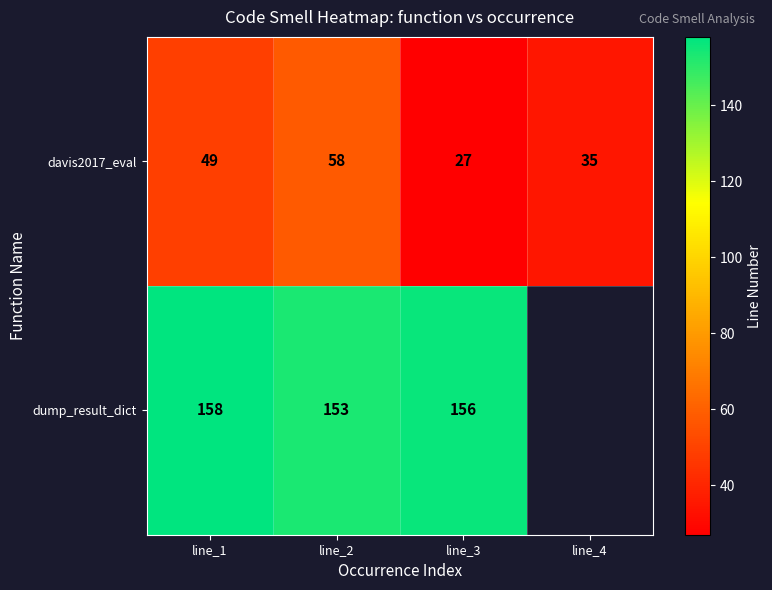

What is the difference between the highest and lowest values at line_3?

129